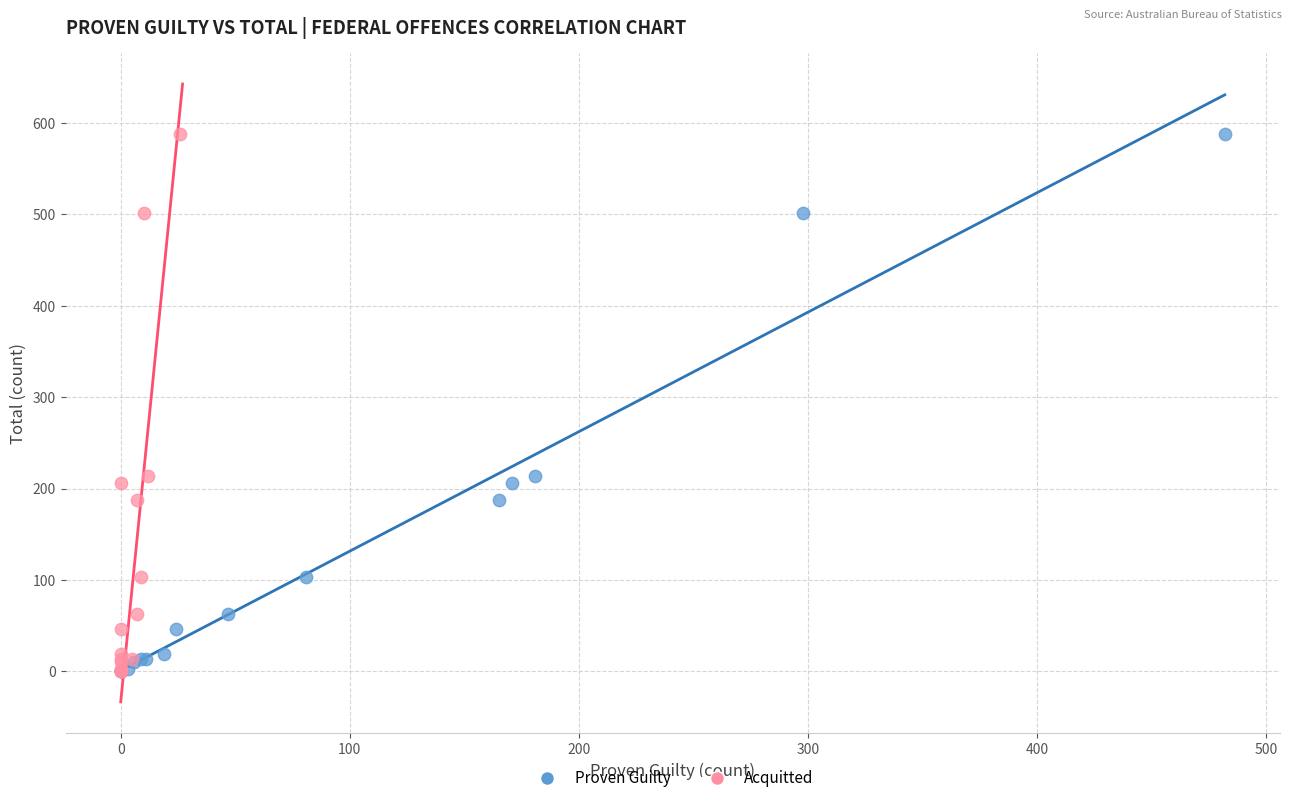

What are all the series names shown in the legend?

Proven Guilty, Acquitted